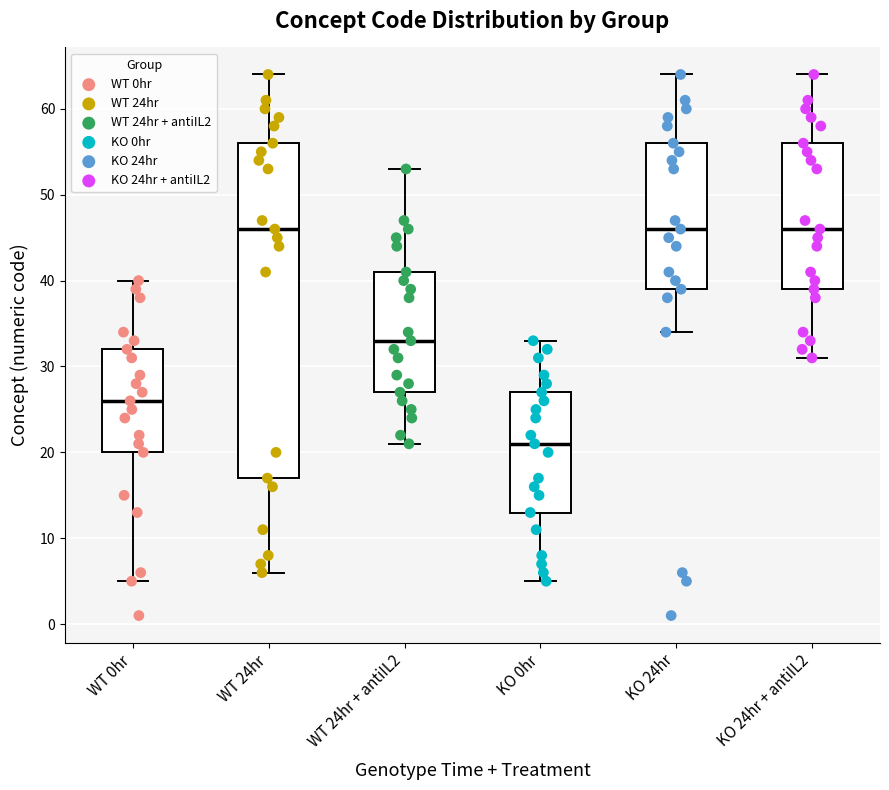

Reading left to right, transcribe this box plot: for each box, give where its median line is, the range the box spans, and where its two whiskers end, as read against the y-axis. The values are not printed on the chart, so give them approximately, as read against the axis.

WT 0hr: median 26, box 20 to 32, whiskers 5 to 40
WT 24hr: median 46, box 17 to 56, whiskers 6 to 64
WT 24hr + antiIL2: median 33, box 27 to 41, whiskers 21 to 53
KO 0hr: median 21, box 13 to 27, whiskers 5 to 33
KO 24hr: median 46, box 39 to 56, whiskers 34 to 64
KO 24hr + antiIL2: median 46, box 39 to 56, whiskers 31 to 64